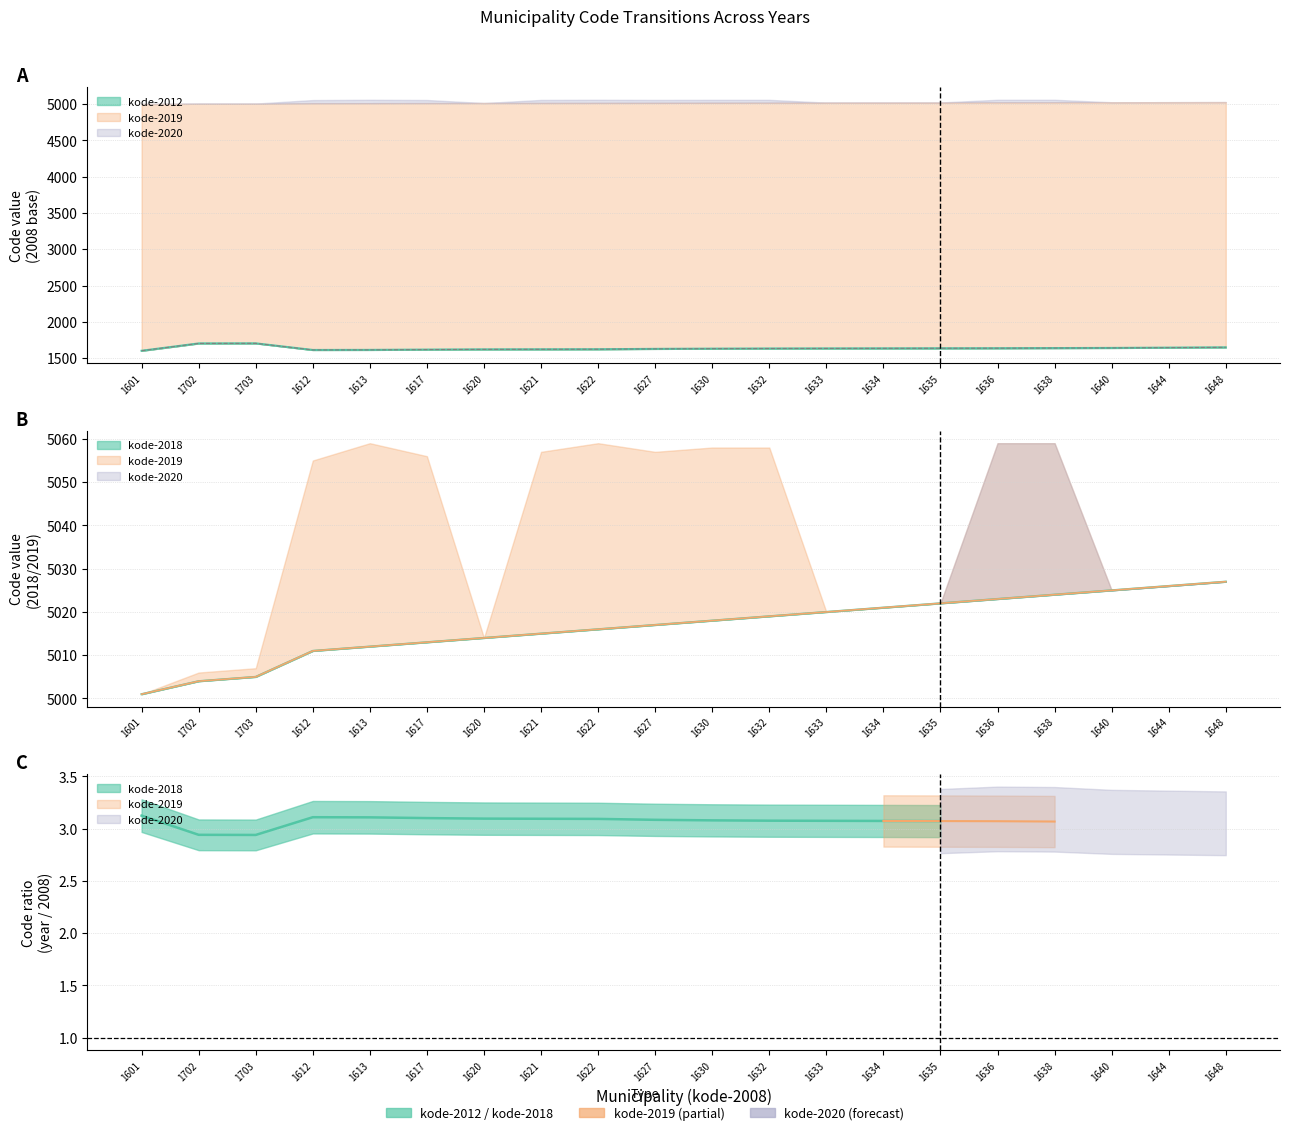

At which label does kode-2008 reach its peak?

1703